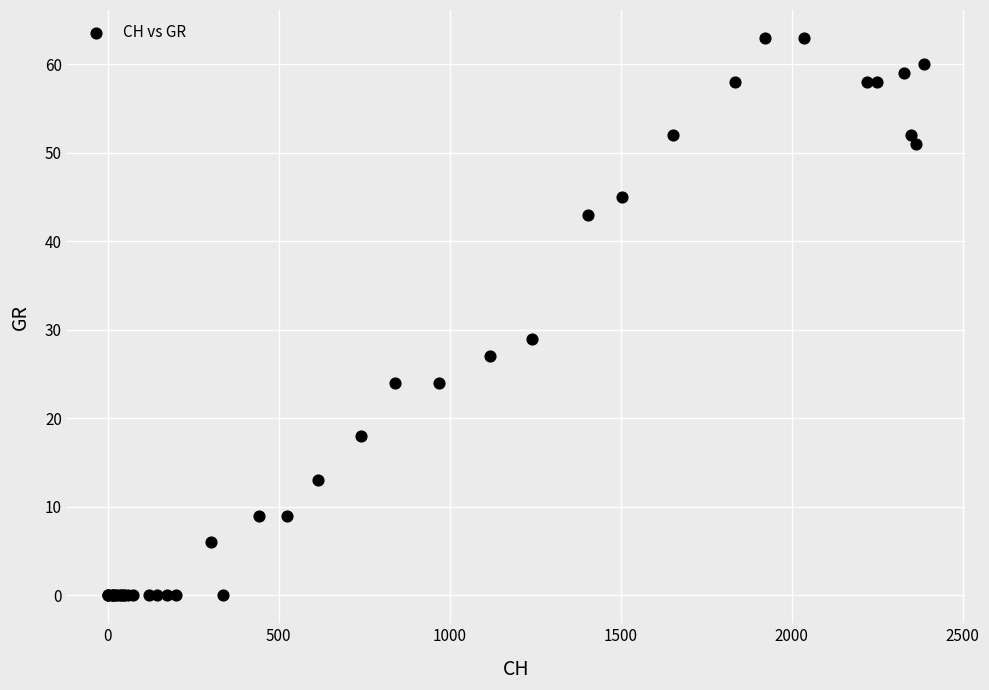

What Y value in the scatter plot is closest to 31?

29